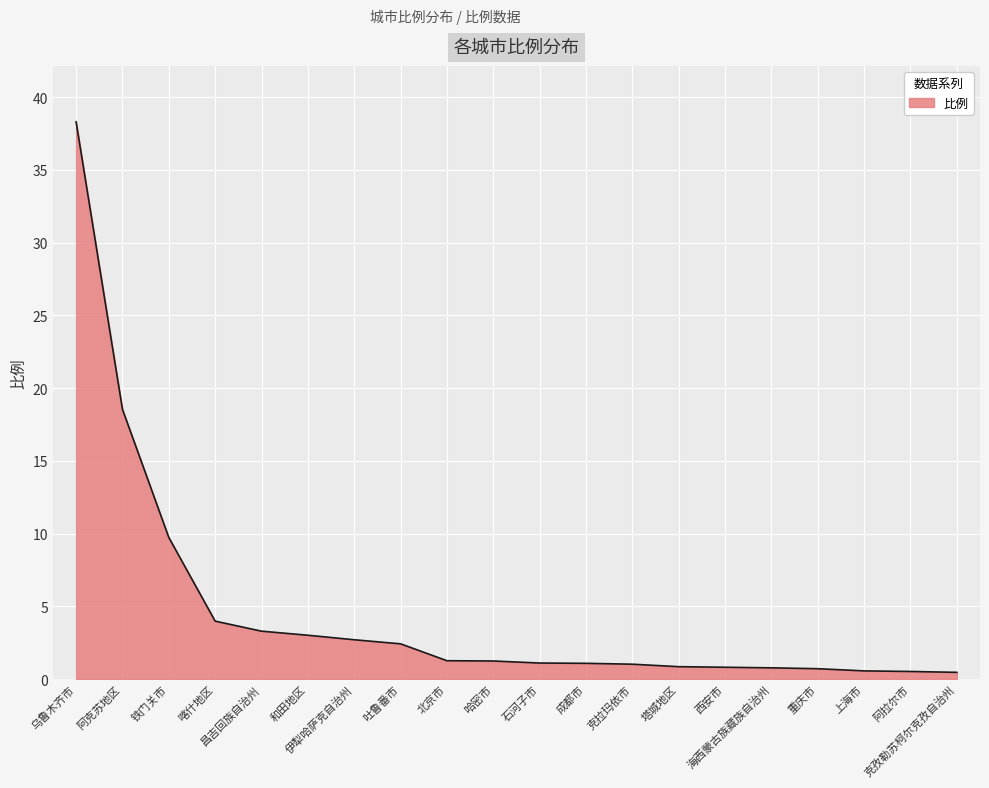

What is the greatest value displayed?

38.3